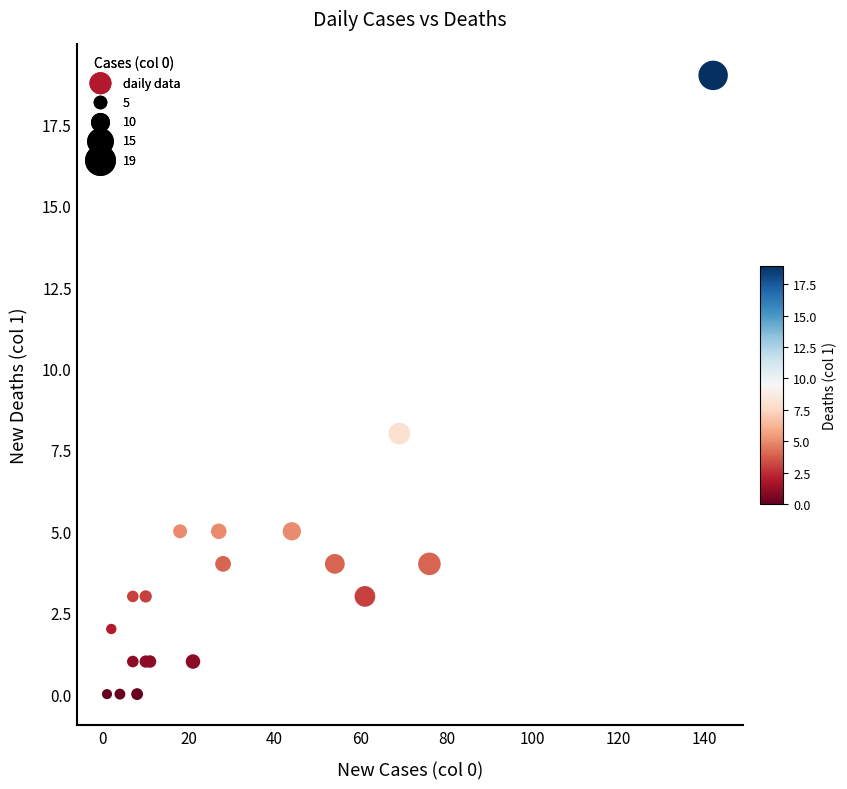

What Y value in the scatter plot is closest to 9?

8